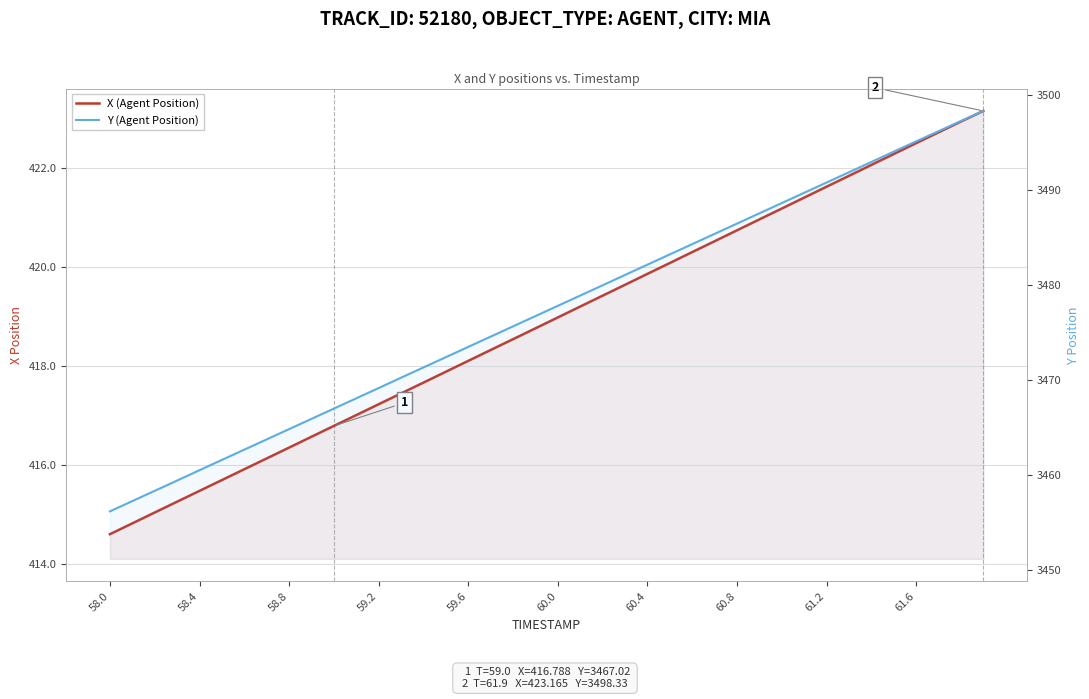

What is the difference between the second highest and second lowest values in the Y (Agent Position) series?

40.0